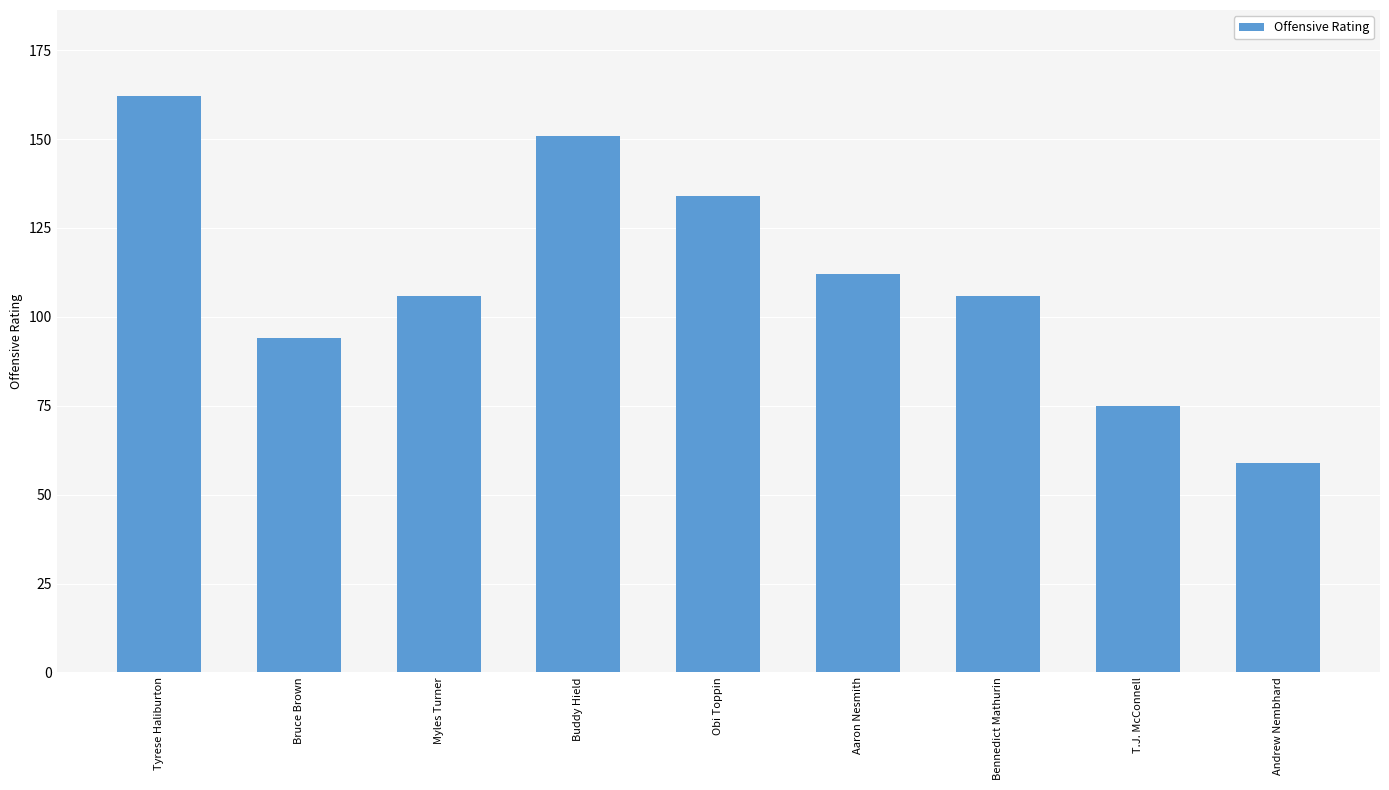

Is it true that the value at Andrew Nembhard is 23?

False